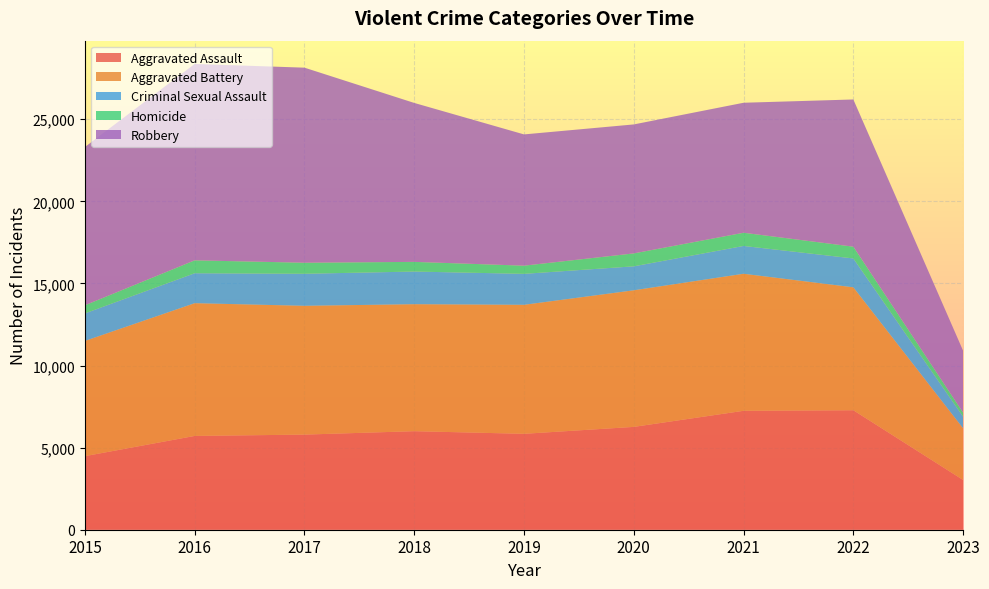

Reading left to right, extract all data points from this chart.

Aggravated Assault: 2015=4480	2016=5712	2017=5793	2018=6001	2019=5841	2020=6263	2021=7243	2022=7277	2023=3028
Aggravated Battery: 2015=7018	2016=8085	2017=7845	2018=7734	2019=7857	2020=8319	2021=8346	2022=7487	2023=3147
Criminal Sexual Assault: 2015=1676	2016=1824	2017=1951	2018=1989	2019=1886	2020=1460	2021=1694	2022=1758	2023=708
Homicide: 2015=496	2016=786	2017=672	2018=589	2019=498	2020=787	2021=804	2022=717	2023=248
Robbery: 2015=9638	2016=11960	2017=11880	2018=9680	2019=7994	2020=7855	2021=7917	2022=8965	2023=3767